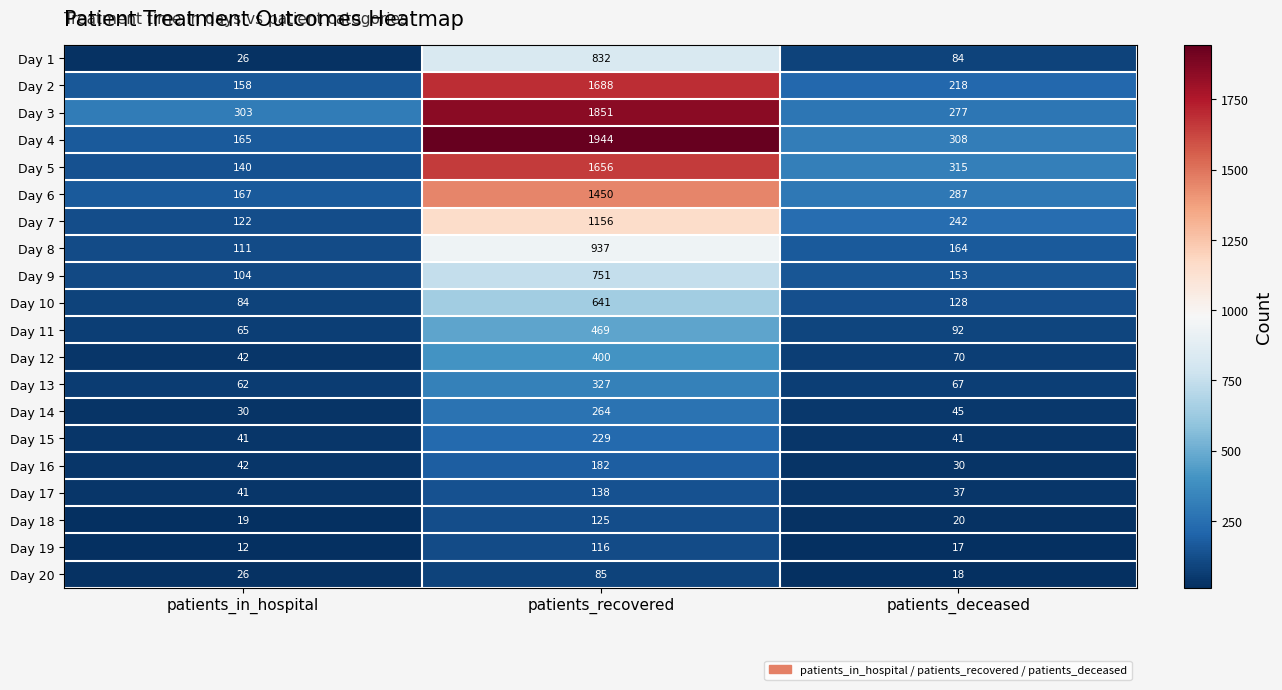

Where does the Day 4 series first go above 308?

patients_recovered